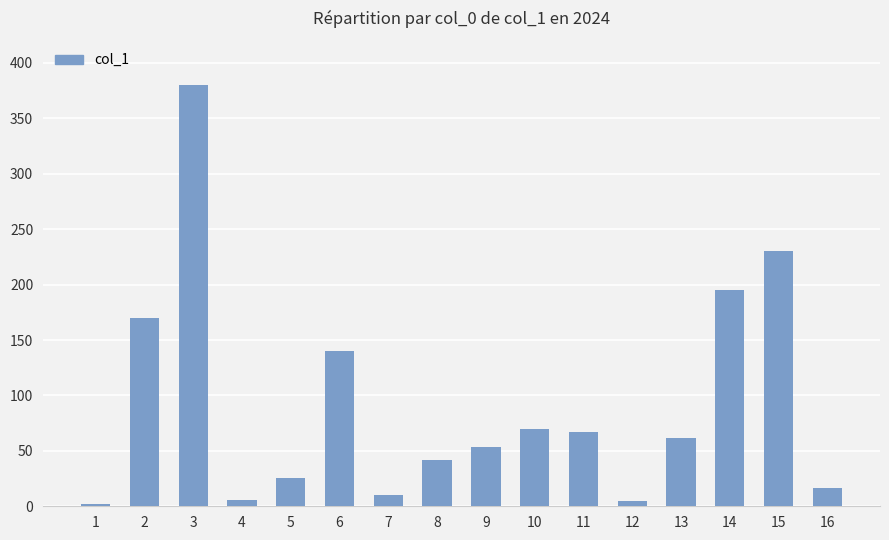

What is the difference between the maximum and minimum values?

378.3